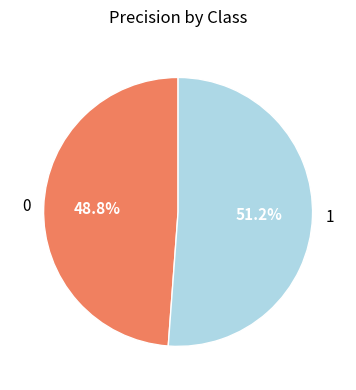

Rank the categories by value from highest to lowest.

1, 0